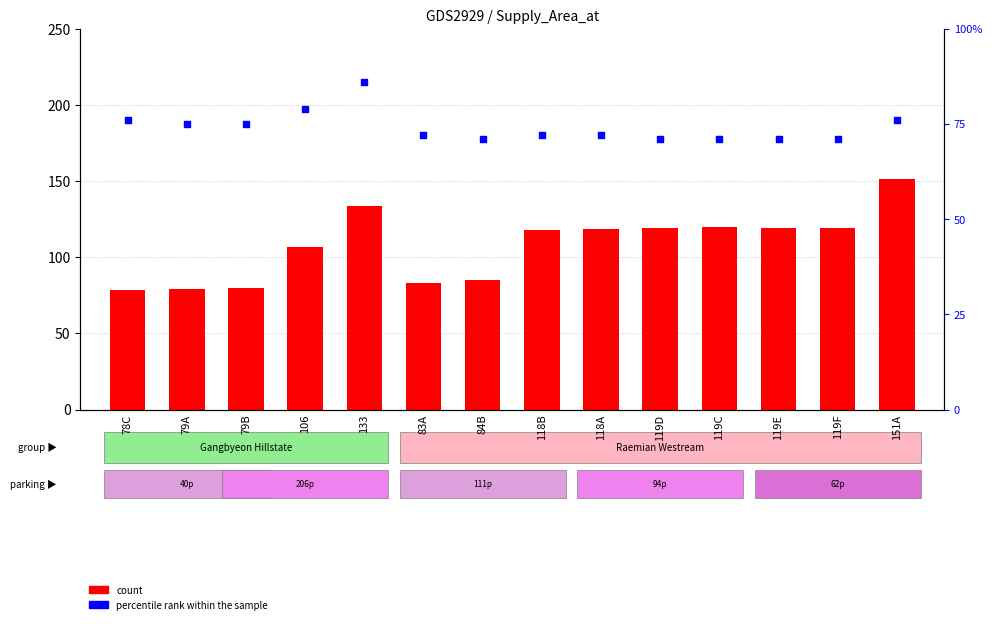

Which series has the largest total across all categories?

count